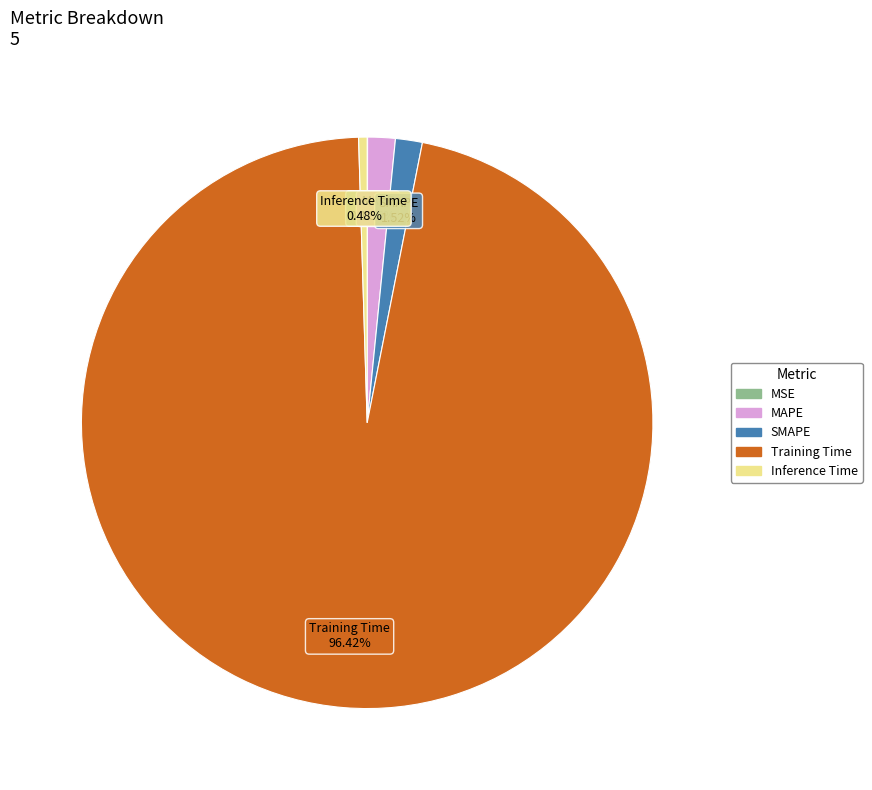

How much of the chart is everything except MAPE?

98.4%